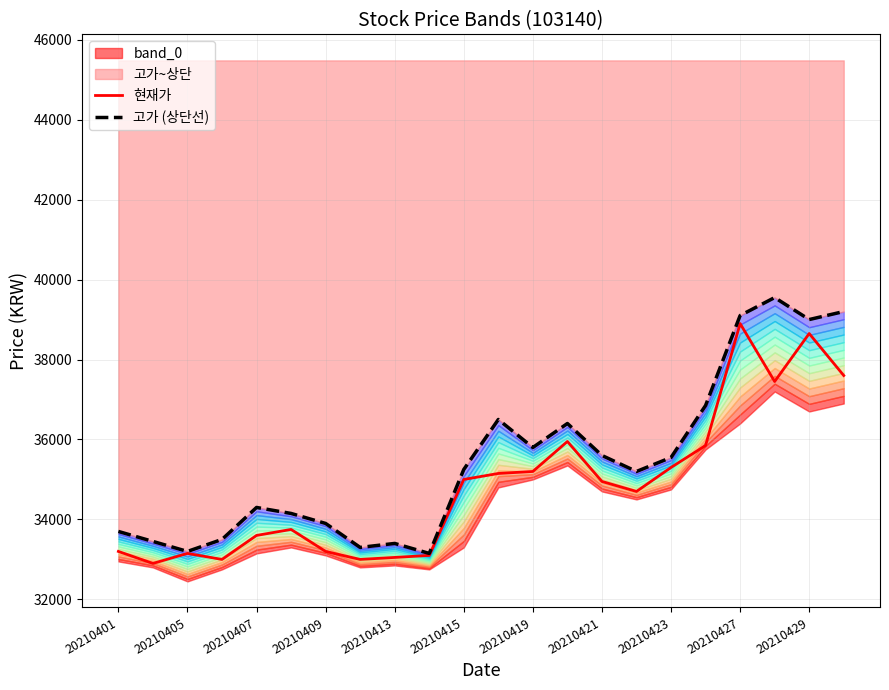

What is the minimum value shown in the chart?

32900